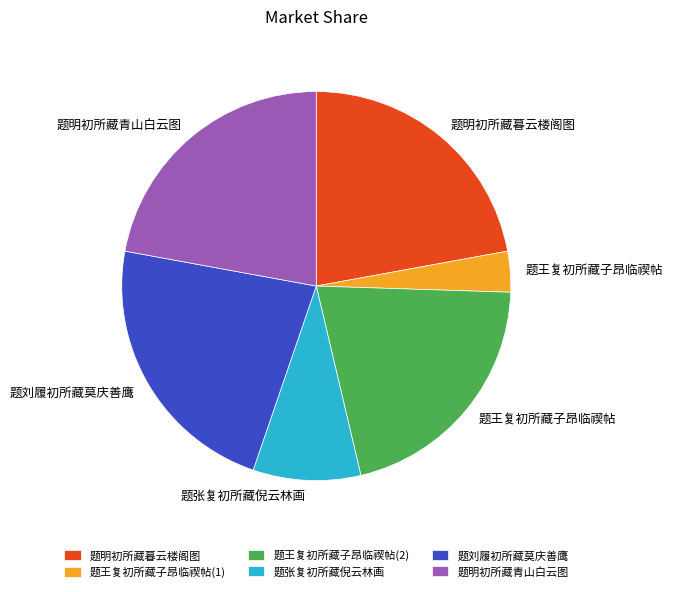

Which has a higher value, 题王复初所藏子昂临禊帖(1) or 题王复初所藏子昂临禊帖(2)?

题王复初所藏子昂临禊帖(2)